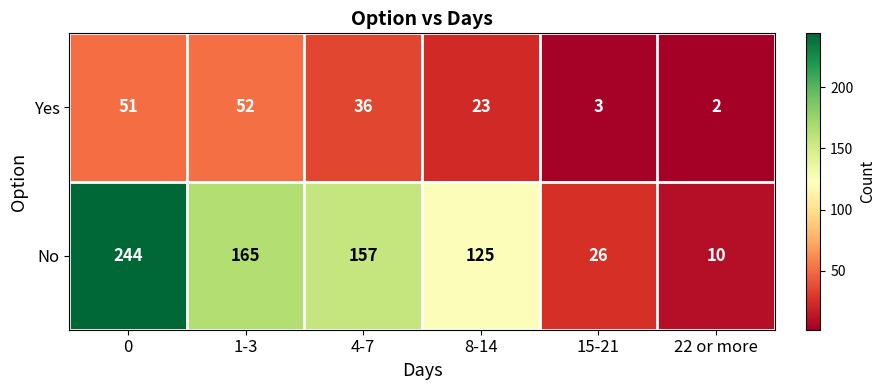

What is the difference between the maximum and minimum values in the Yes series?

50